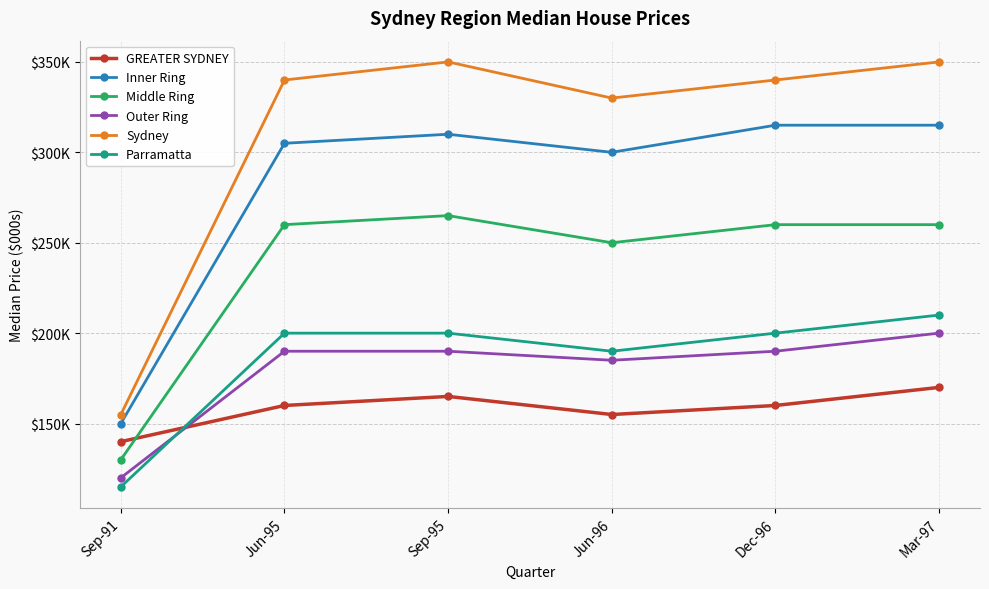

What is the difference between the maximum and minimum values in the GREATER SYDNEY series?

30